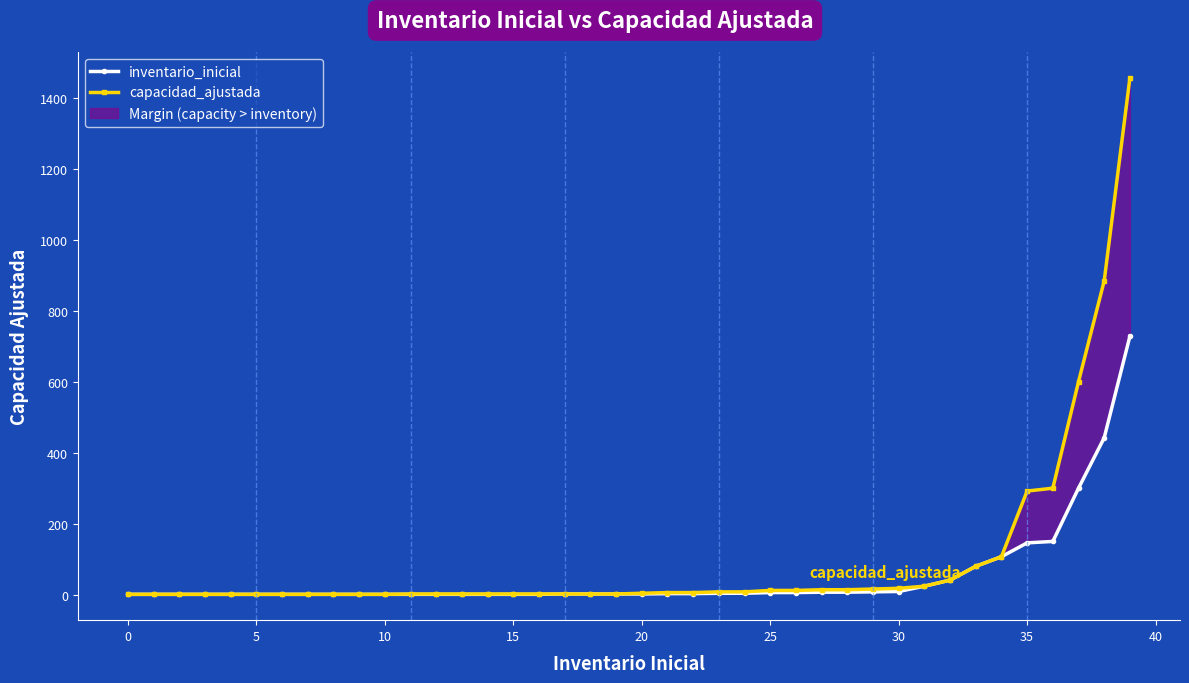

What is the value of the capacidad_ajustada point at the 26th from the left?

1